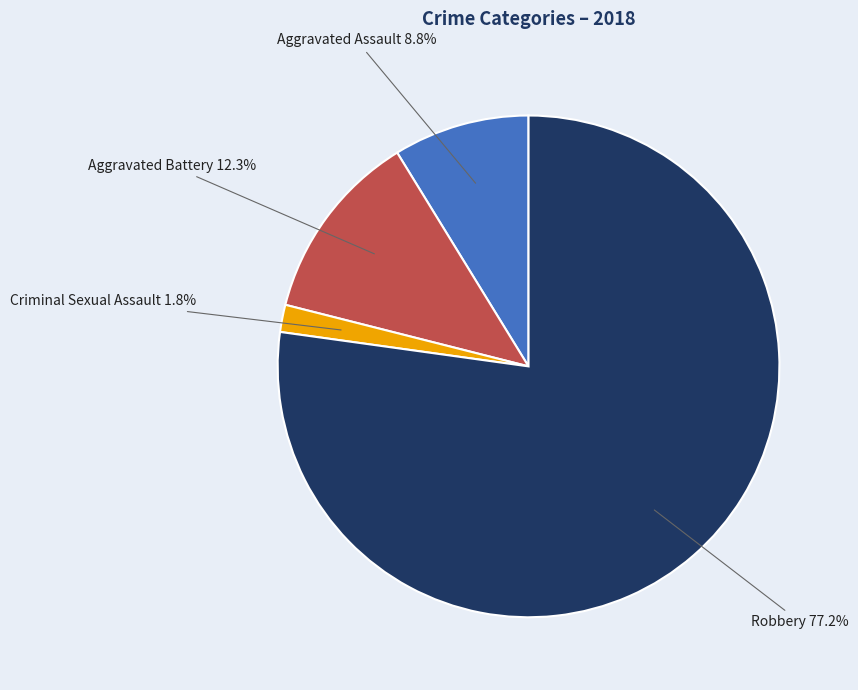

Is there any slice that represents more than half of the pie?

Yes